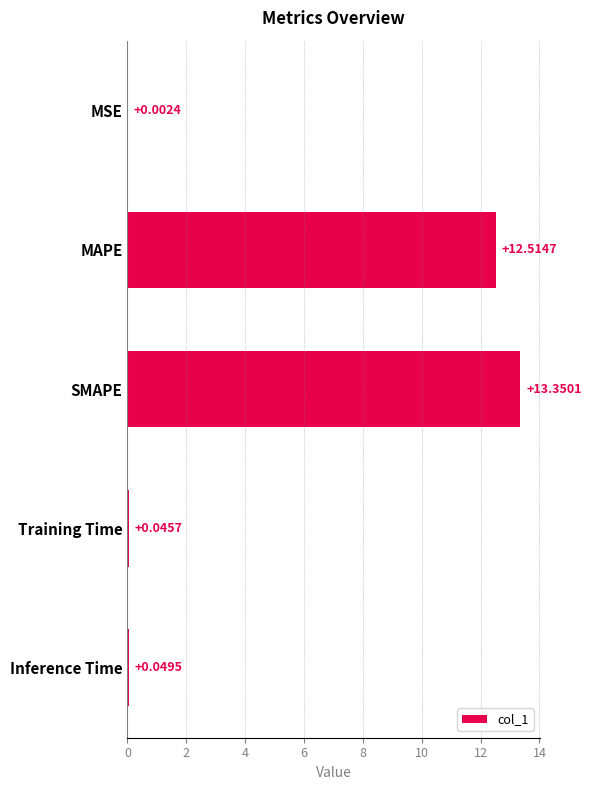

Where is the data nearest to the value 6?

Inference Time